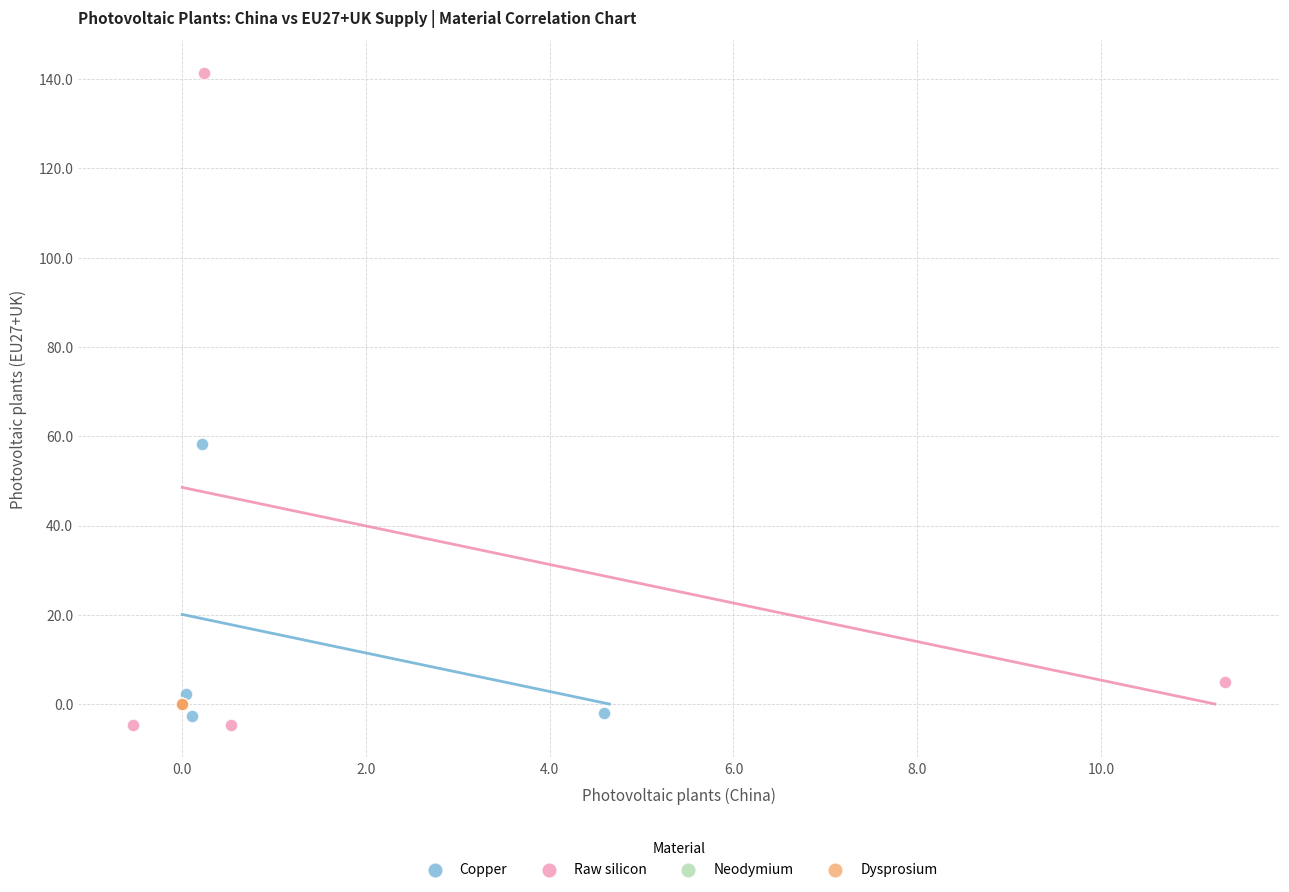

Which series has the widest spread of Y values?

Raw silicon